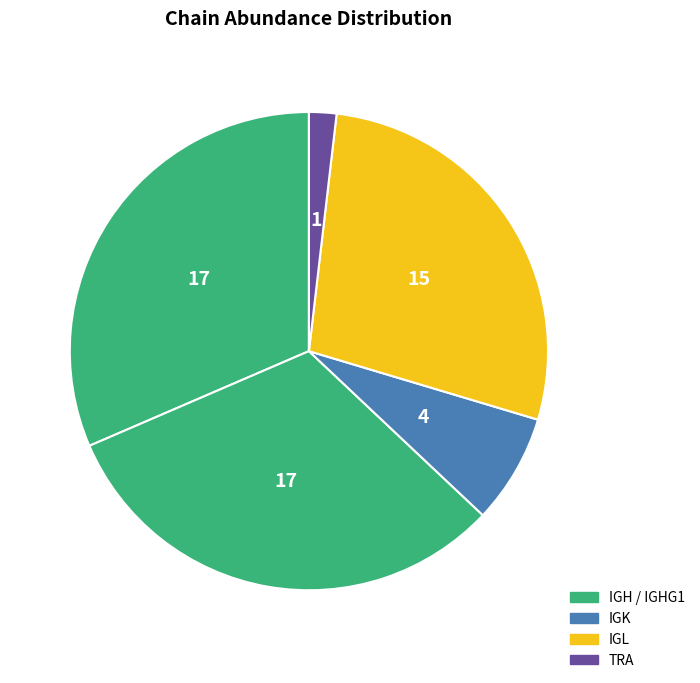

How many slices are in this pie chart?

5